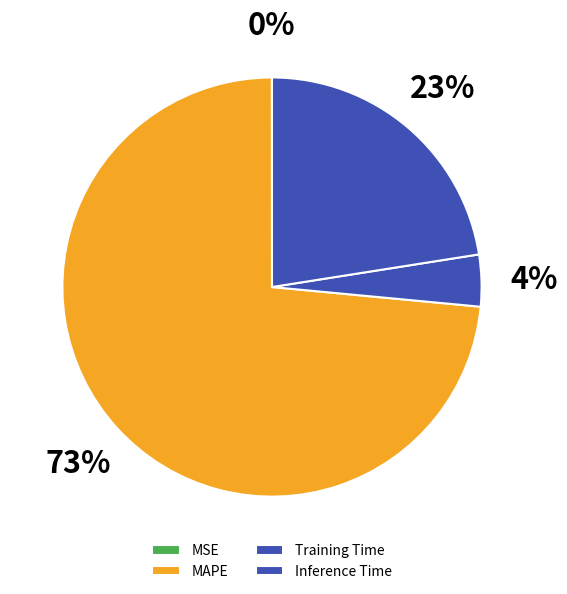

Count the number of slices in the pie.

4